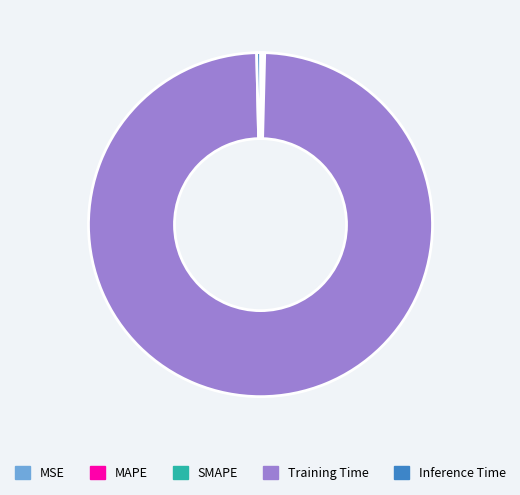

Is the sum of Training Time and Inference Time greater than half?

Yes